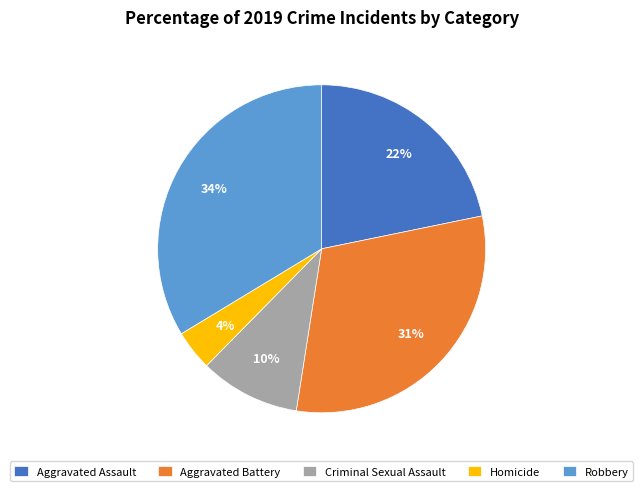

Combined, do Aggravated Battery and Homicide account for over 50%?

No